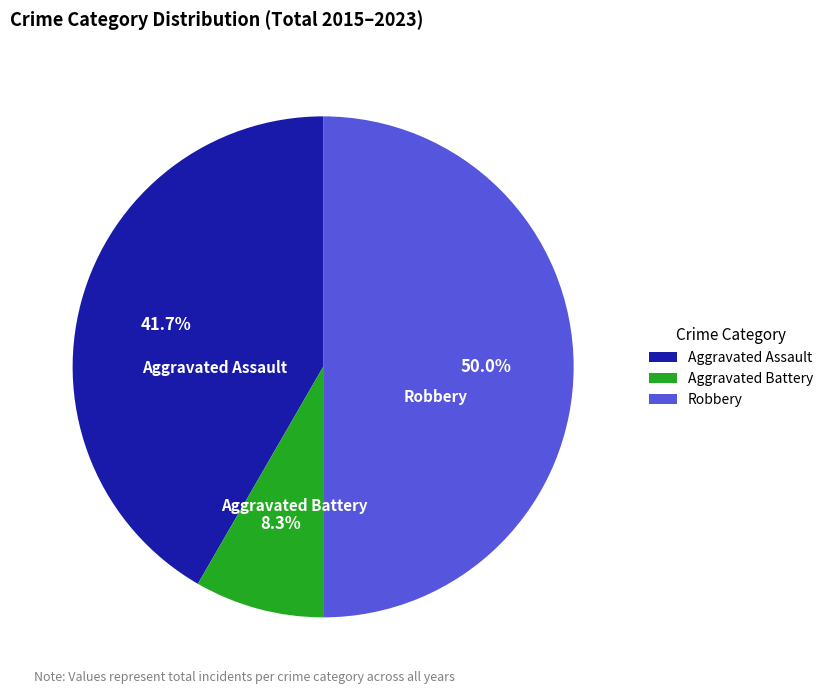

Which category has the smallest portion of the pie?

Aggravated Battery